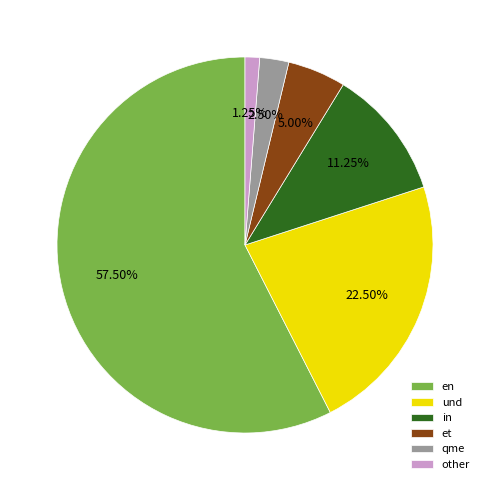

Rank the categories by value from highest to lowest.

en, und, in, et, qme, other